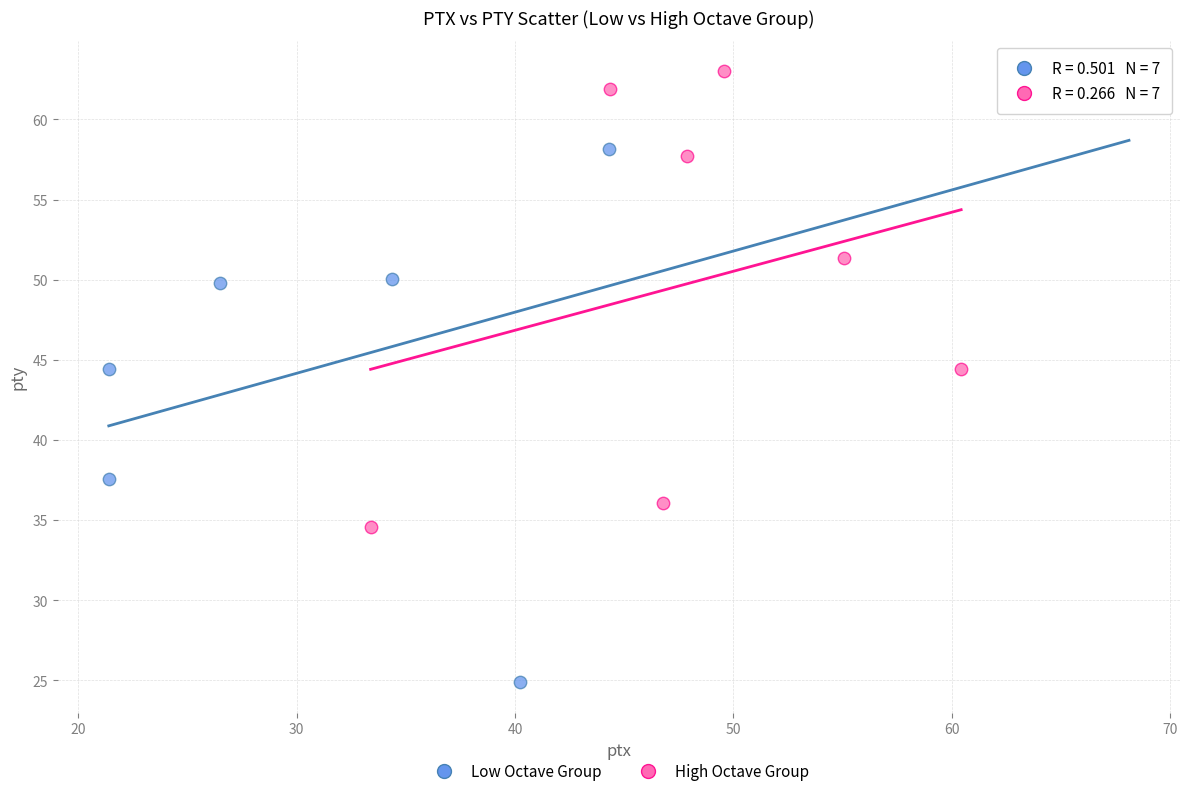

Which series reaches the minimum Y coordinate?

Low Octave Group